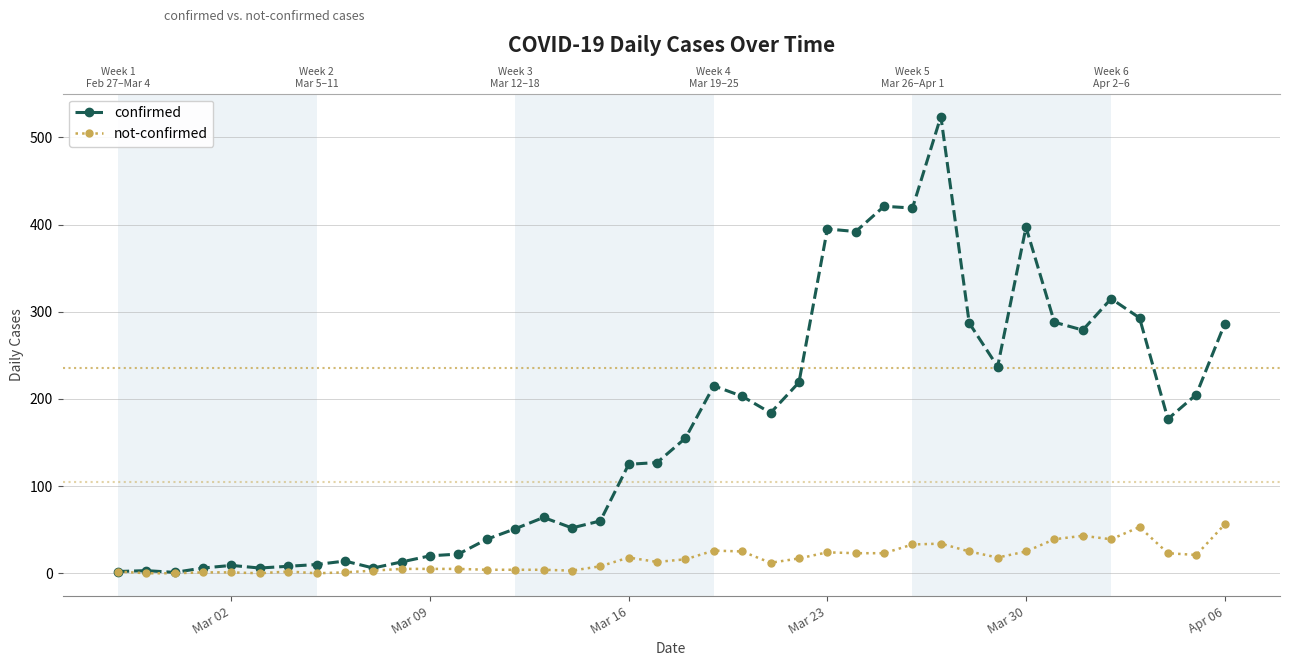

Reading left to right, extract all data points from this chart.

confirmed: 2	3	1	6	9	6	8	10	14	6	13	20	22	39	51	64	52	60	125	127	155	215	203	184	219	395	392	421	419	524	287	237	397	288	279	315	293	177	205	286
not-confirmed: 2	0	0	1	1	0	2	0	1	3	5	5	5	4	4	4	3	8	18	13	16	26	25	12	17	24	23	23	33	34	25	18	25	39	43	39	53	23	21	56